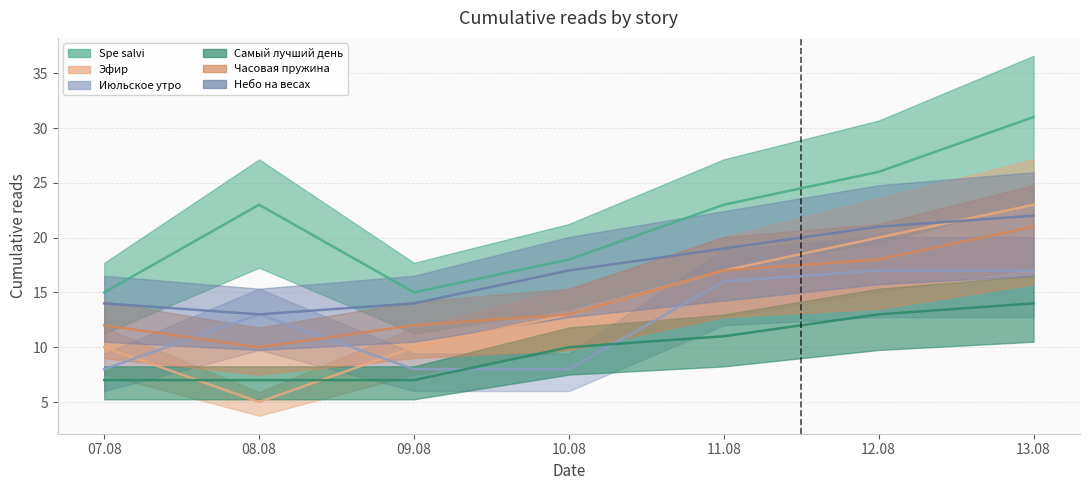

What is the label of the 6th point from the left?

12.08